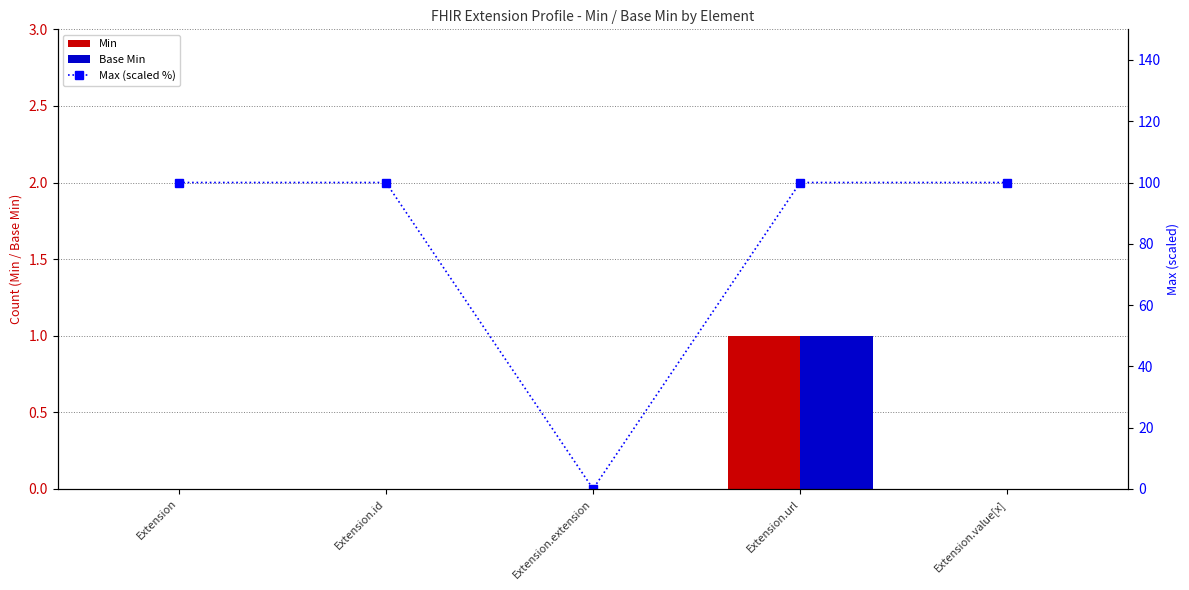

Which series changed the most between Extension.extension and Extension.value[x]?

Max (scaled %)